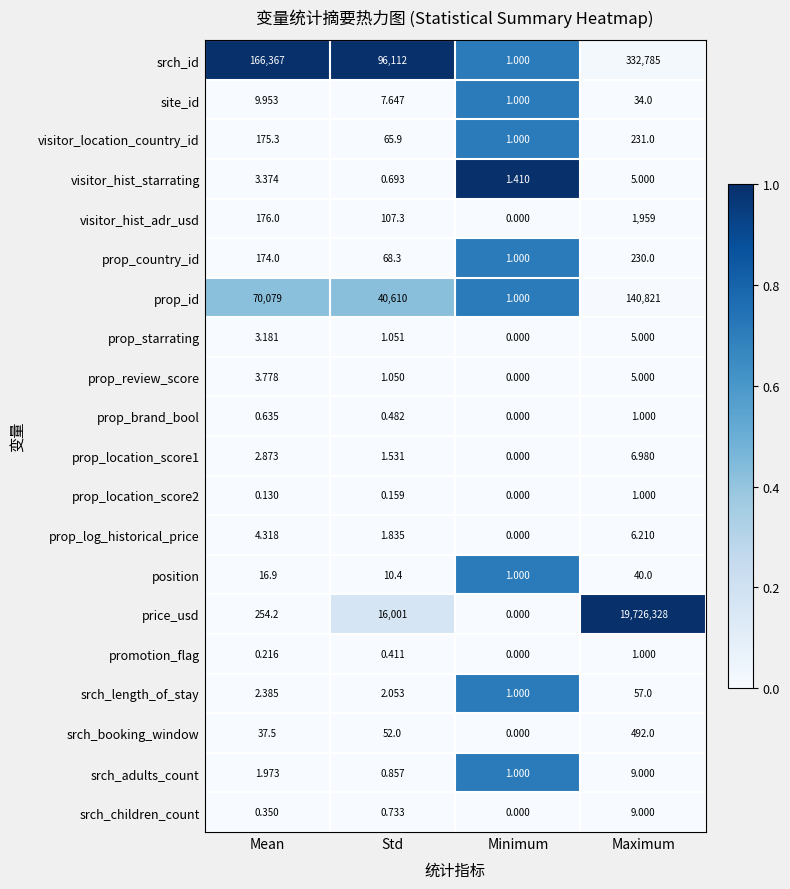

Which label corresponds to the largest value in the chart?

Maximum